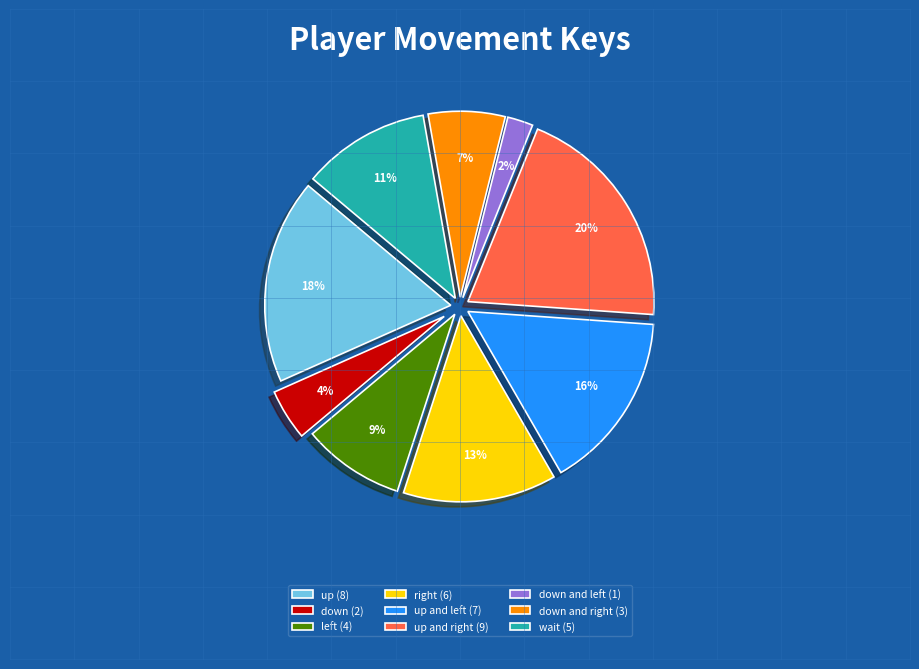

How many segments does this pie chart have?

9